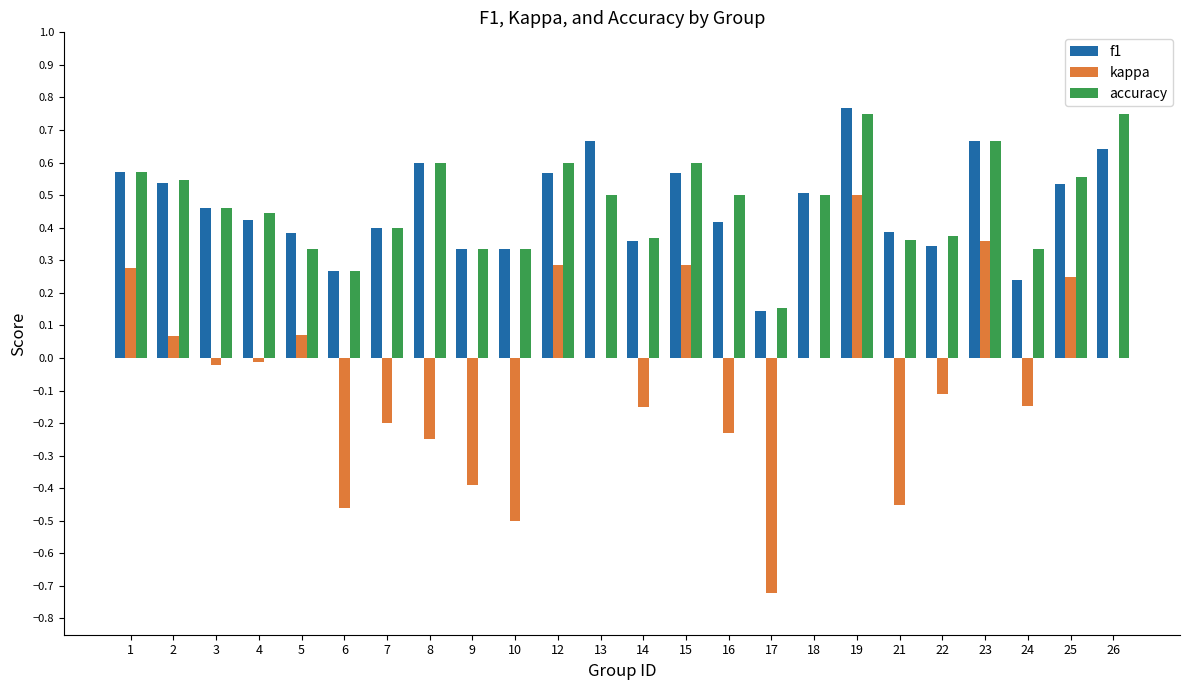

The f1 series shows 0.5 at 6. True or false?

False